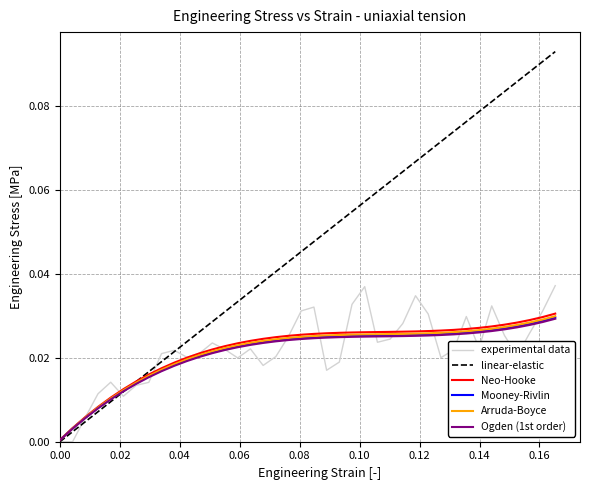

True or false: experimental data has more than 2 points higher than both neighbors.

True